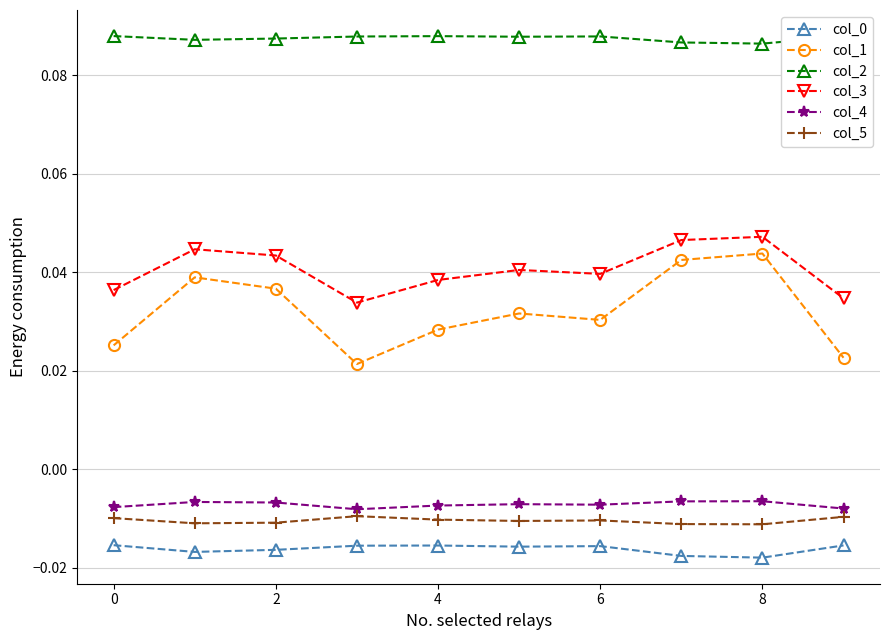

Count the col_3 values in the range 0 to 1.

10